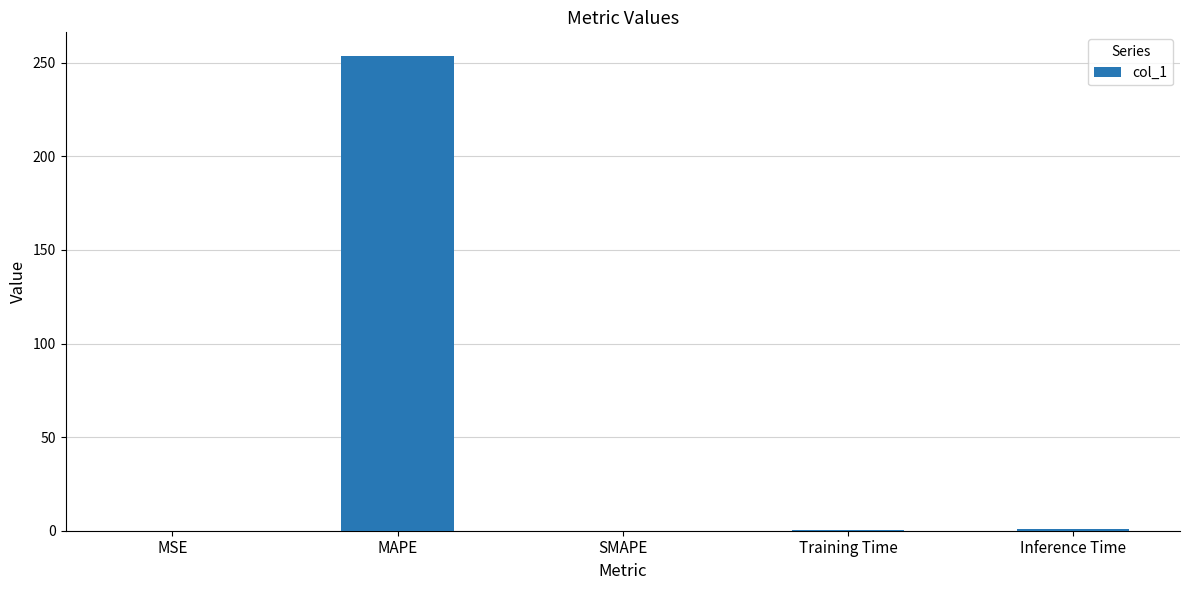

What is the sum of all values?

254.8